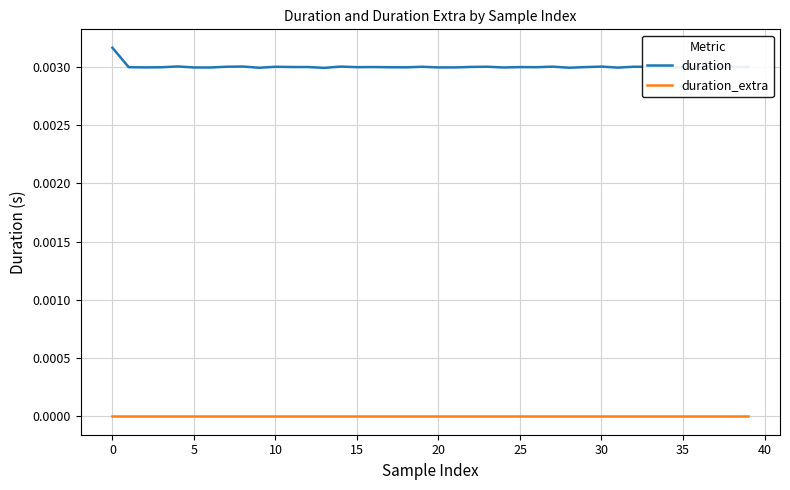

List the series in order of their overall mean, lowest first.

duration_extra, duration